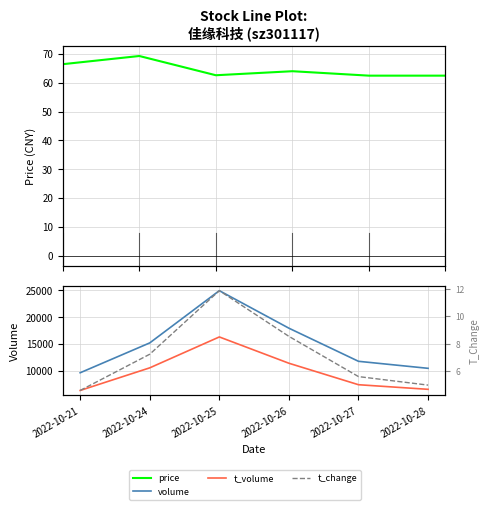

Rank the series at 2022-10-26 from highest to lowest value.

volume, t_volume, price, t_change